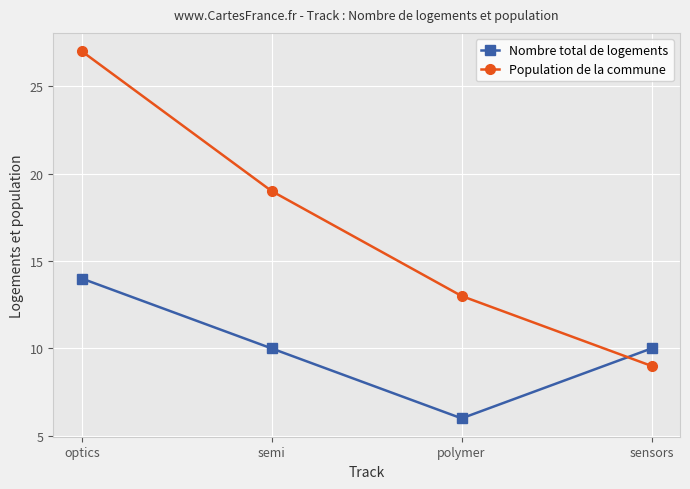

What is the label of the 3rd point from the left?

polymer